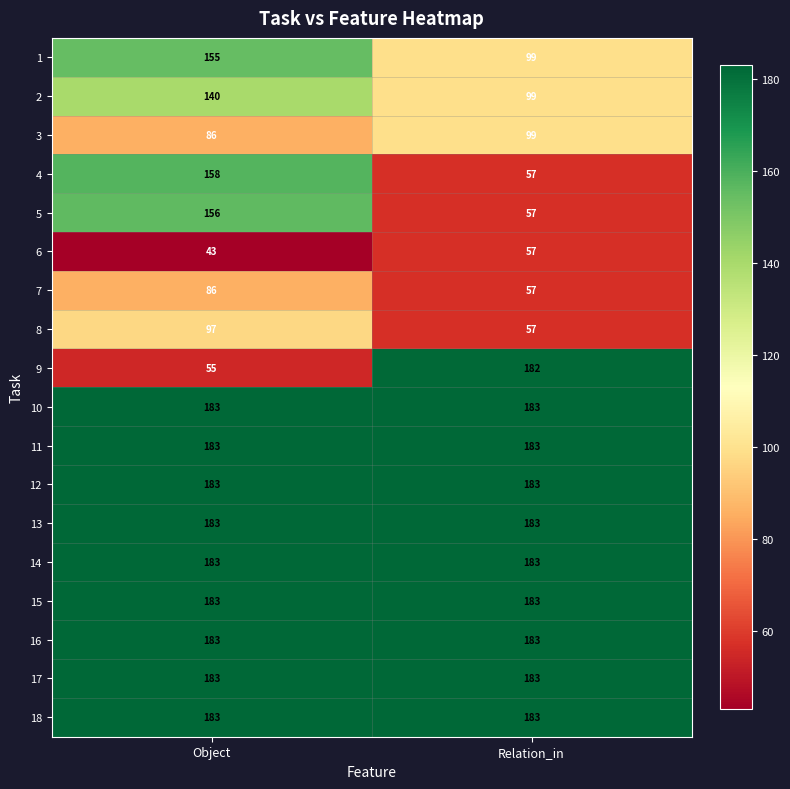

What is the total value across all series at Object?

2623